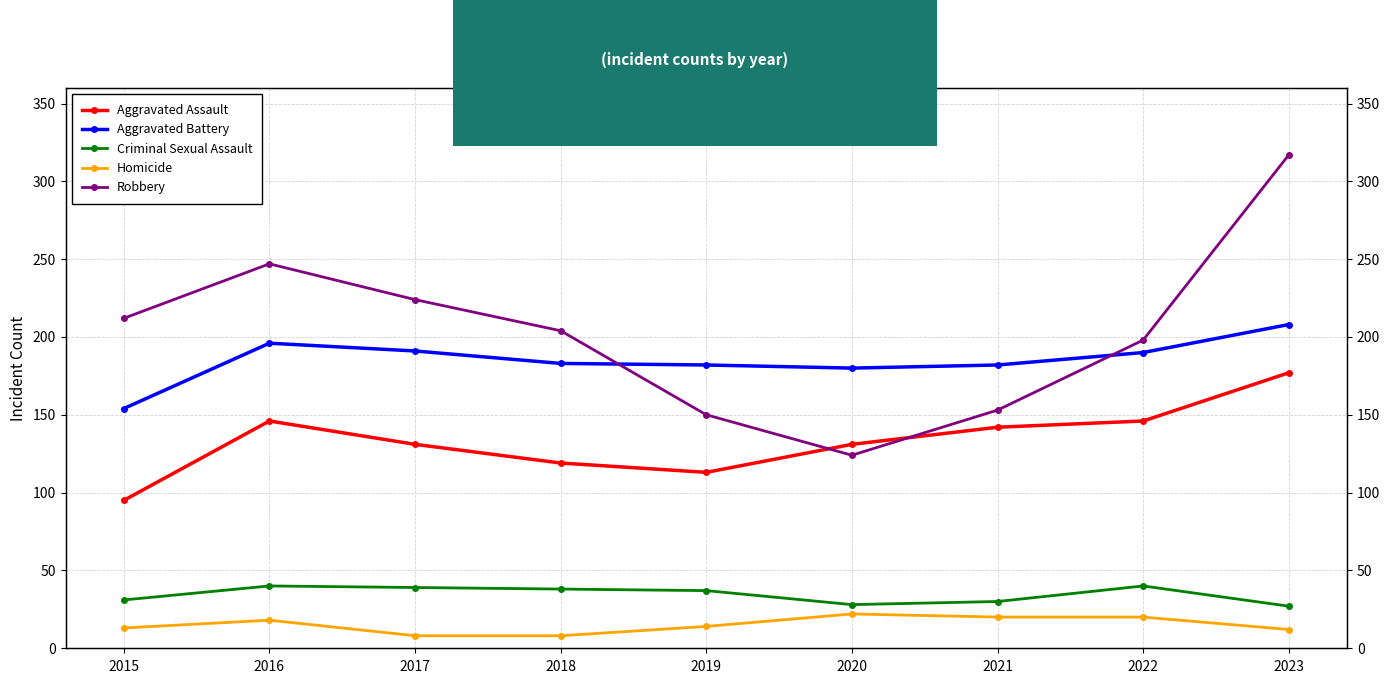

List the series in order of their peak value, highest first.

Robbery, Aggravated Battery, Aggravated Assault, Criminal Sexual Assault, Homicide